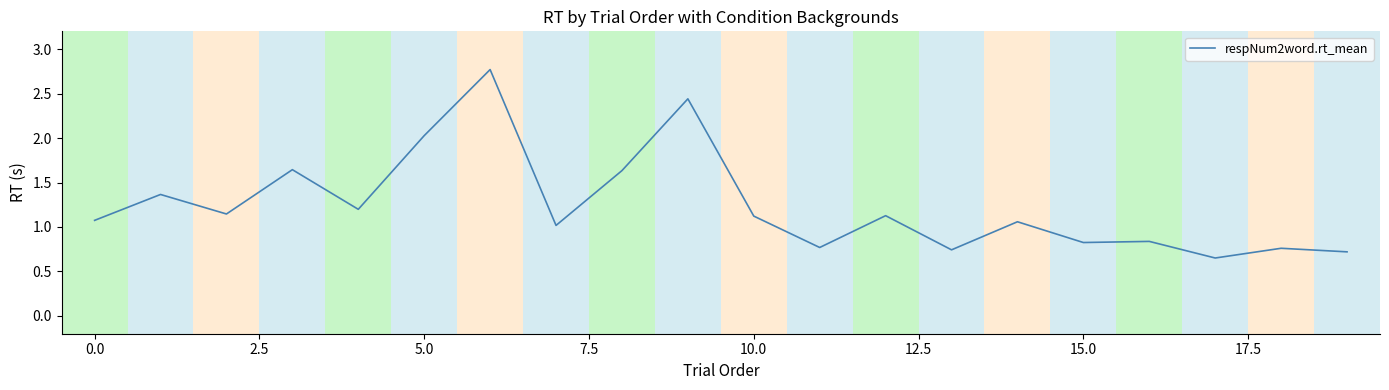

What is the maximum value shown in the chart?

2.8